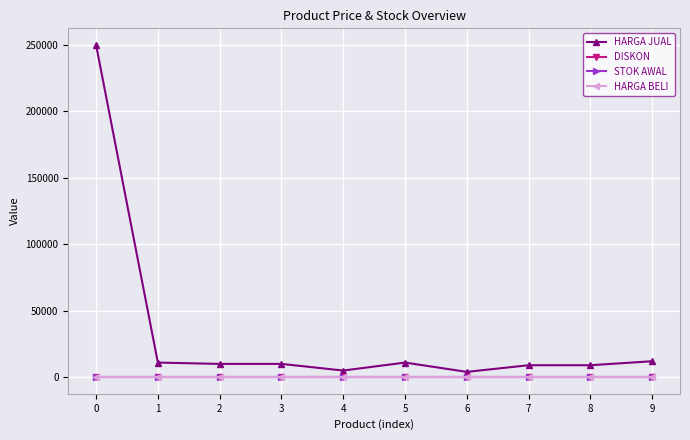

Does the chart have visible grid lines?

Yes